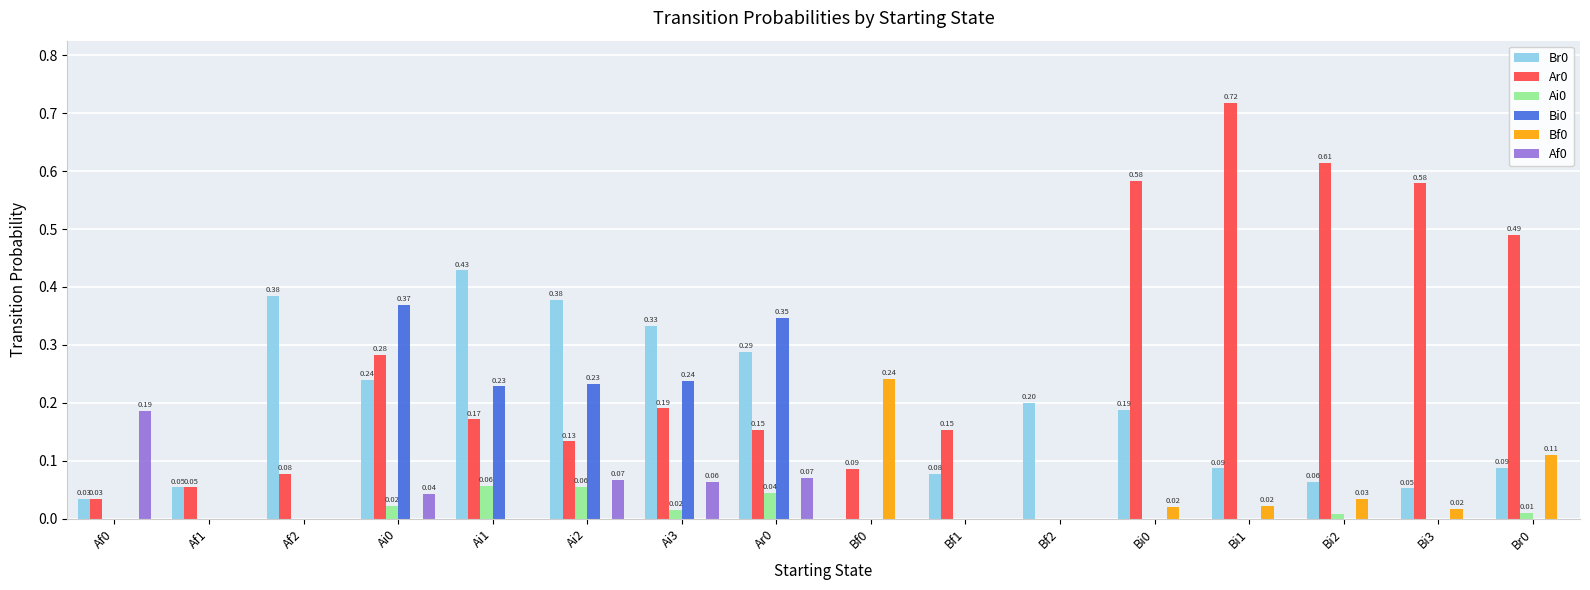

Is the value of Bi0 at Bi1 greater than the value of Br0 at Bi2?

No